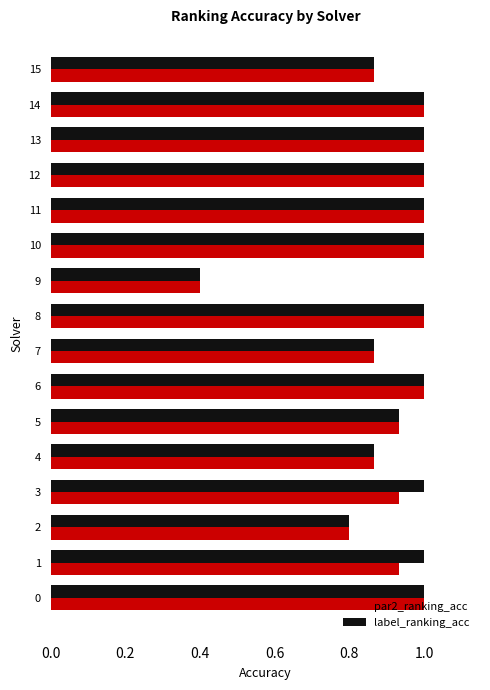

The value of par2_ranking_acc at 12 is 0.3. True or false?

False